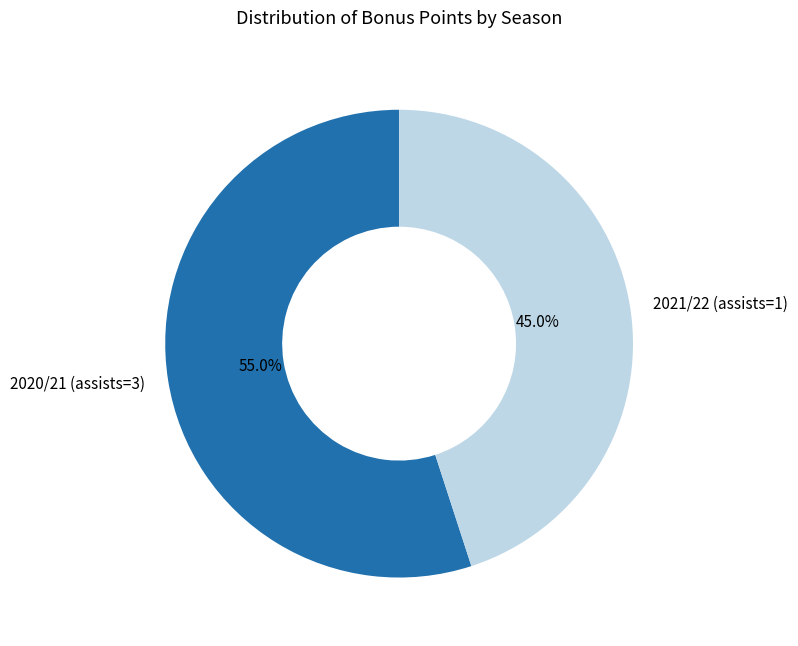

Between 2021/22 (assists=1) and 2020/21 (assists=3), which is larger?

2020/21 (assists=3)